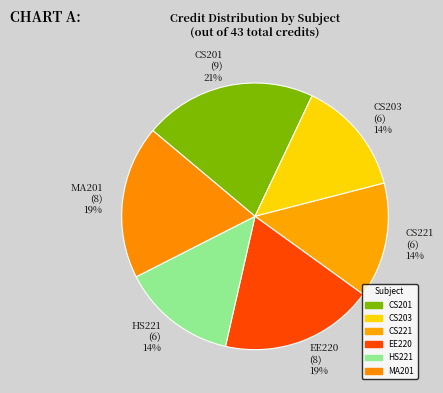

Count the number of slices in the pie.

6